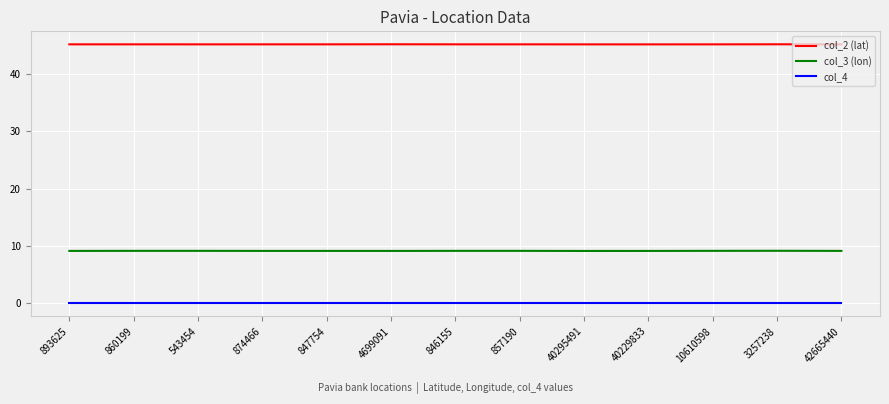

What is the difference between the highest and lowest values at 847754?

45.2